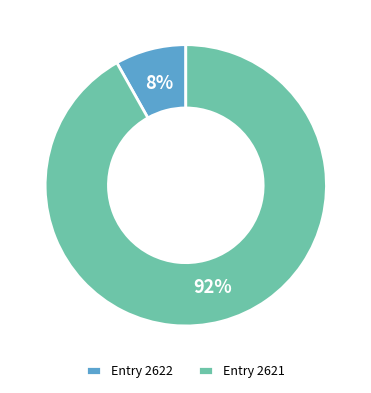

Does Entry 2621 account for over 50% of the chart?

Yes